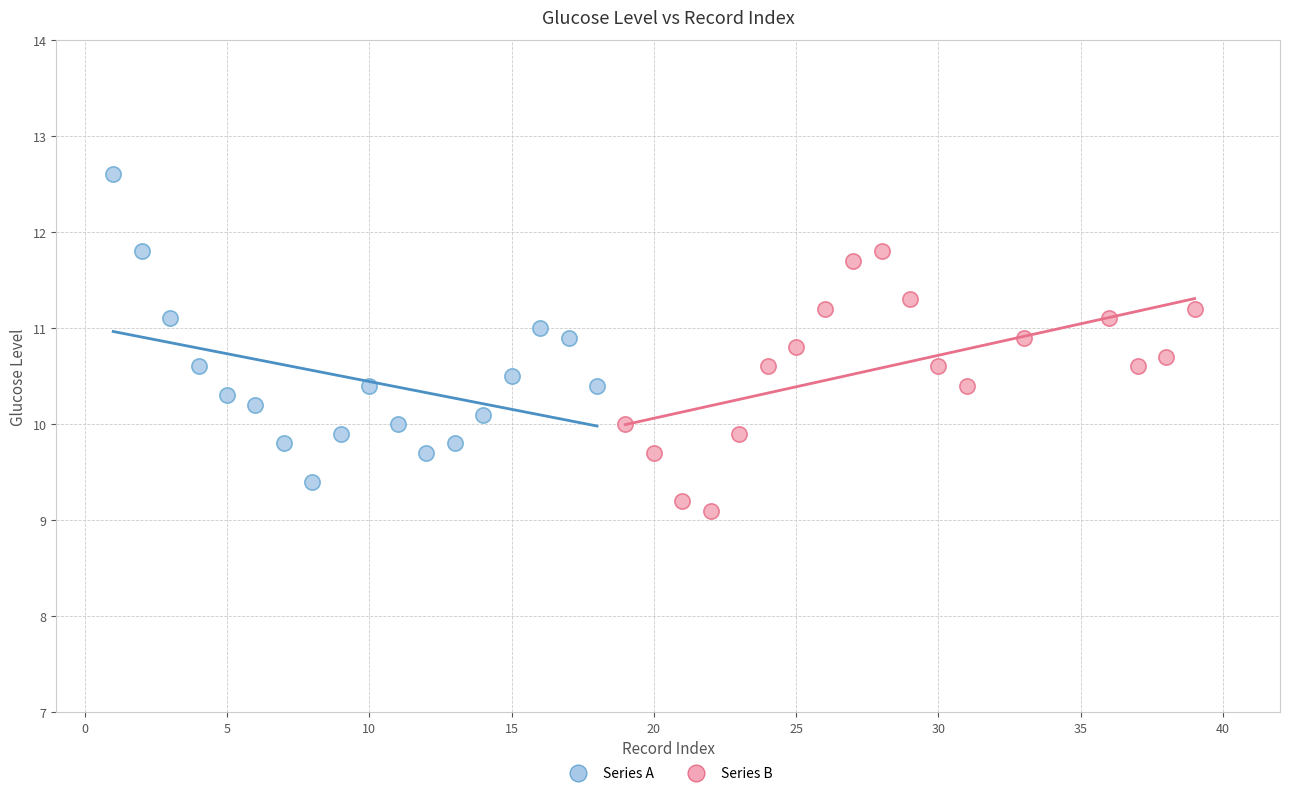

What are all the series names shown in the legend?

Series A, Series B